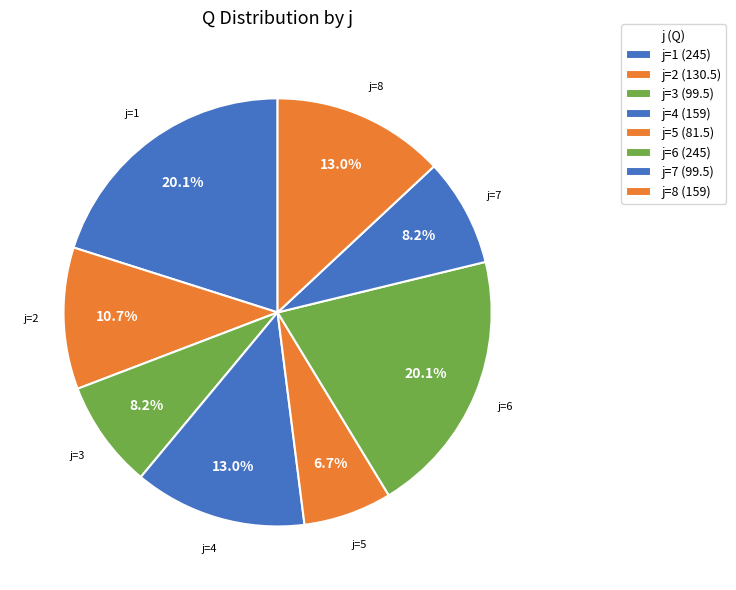

Count the number of slices in the pie.

8